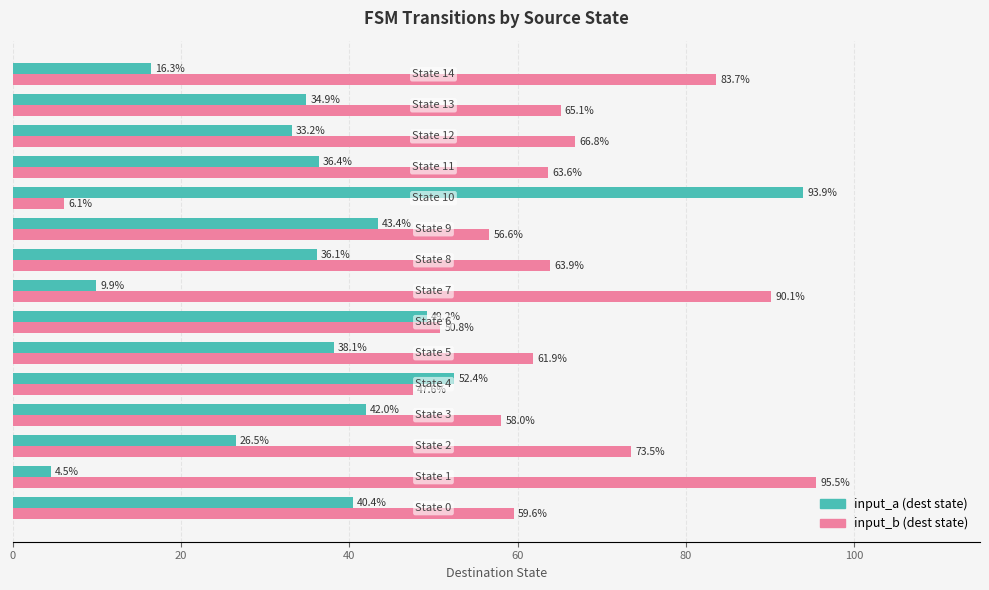

At how many categories does at least one series exceed 70?

5